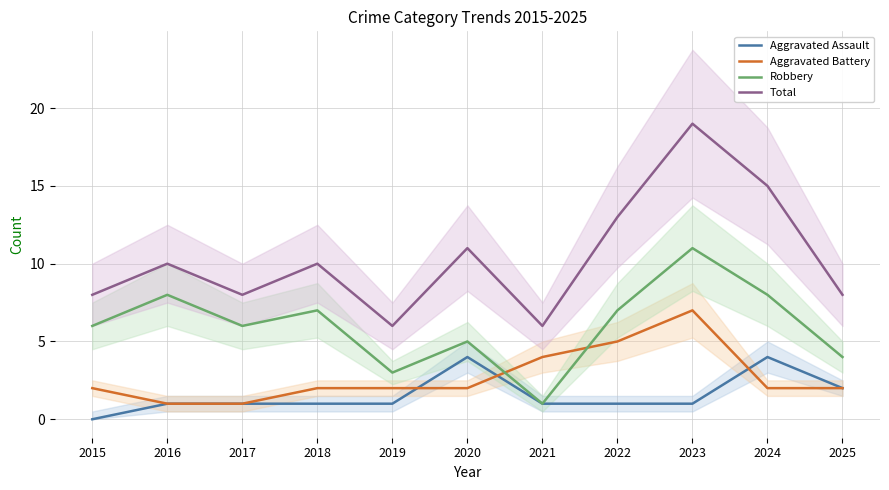

Is the value of Aggravated Battery at 2017 greater than the value of Robbery at 2022?

No